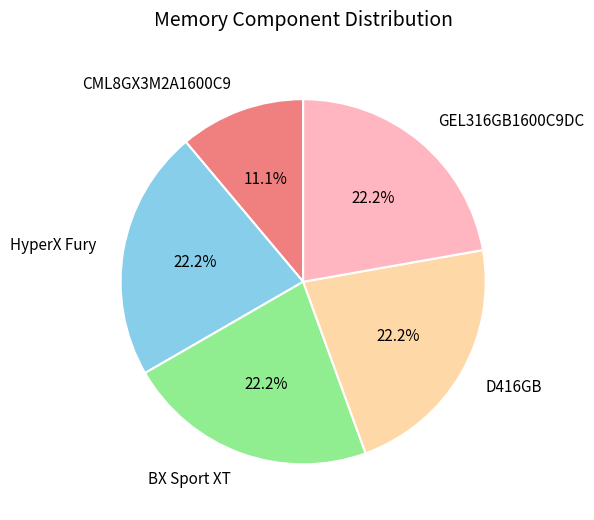

What percentage is the HyperX Fury slice, to the nearest percent?

22%